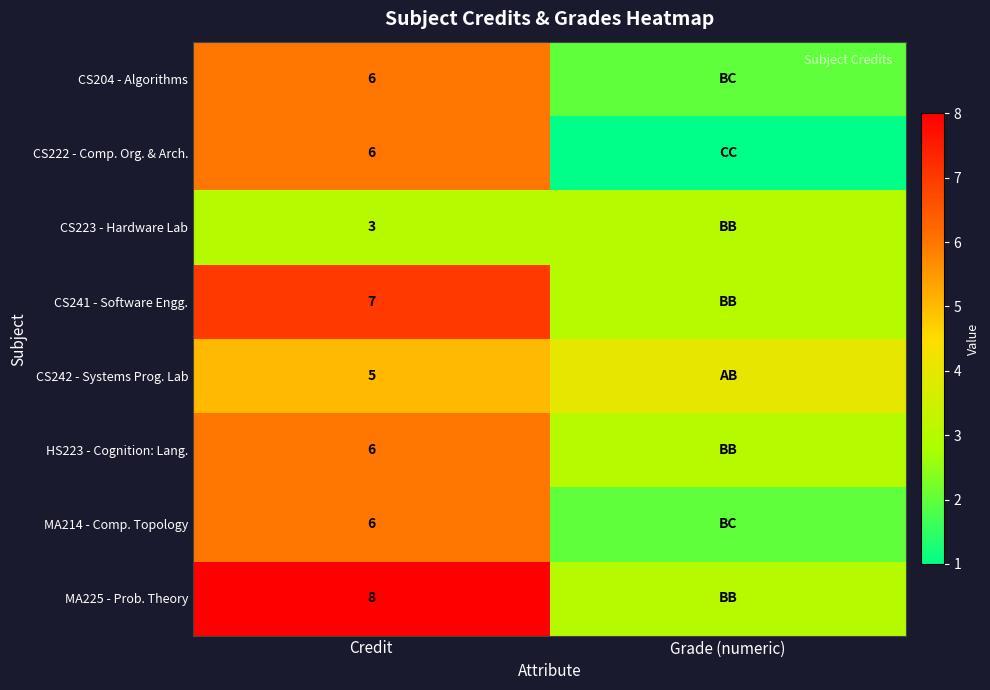

What is the difference between the highest and lowest values at Credit?

5